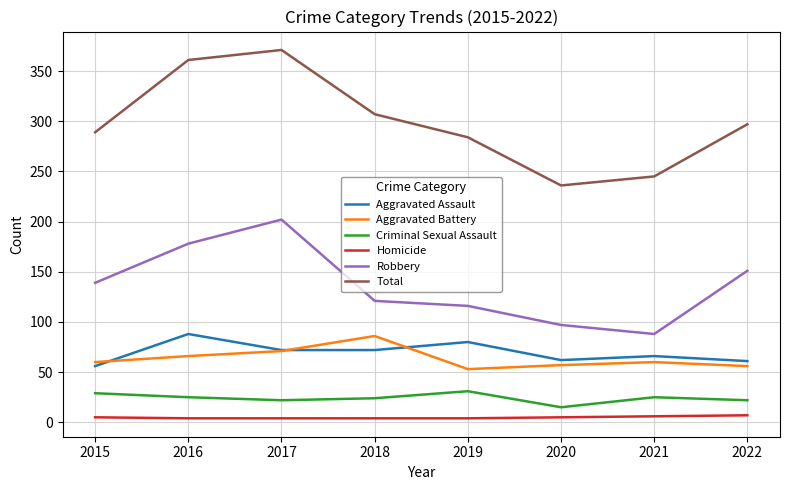

At which label is Robbery closest to 145?

2015